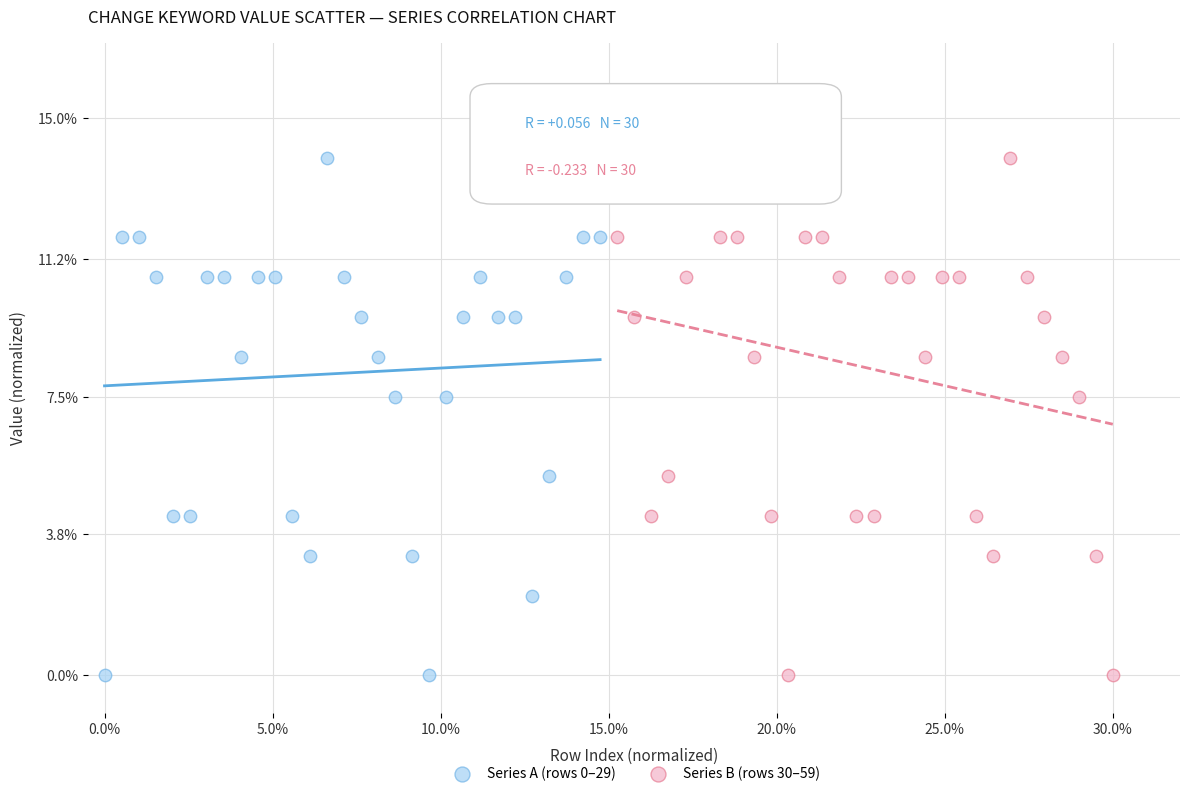

What are all the series names shown in the legend?

Series A (rows 0–29), Series B (rows 30–59)